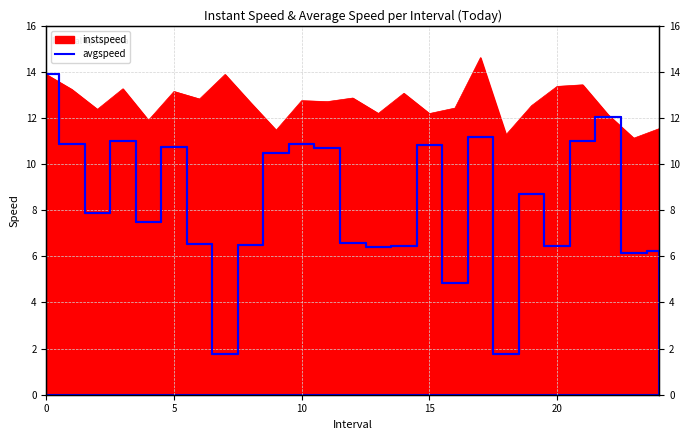

What is the smallest value displayed?

1.8